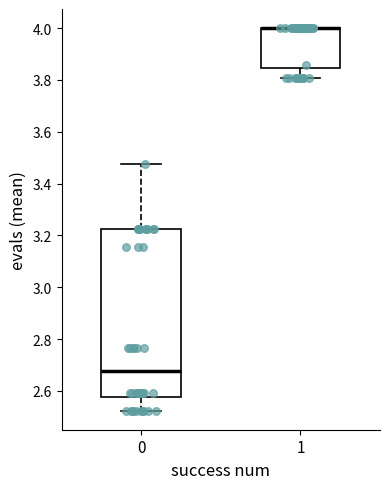

Reading left to right, transcribe this box plot: for each box, give where its median line is, the range the box spans, and where its two whiskers end, as read against the y-axis. The values are not printed on the chart, so give them approximately, as read against the axis.

0: median 2.68, box 2.58 to 3.22, whiskers 2.52 to 3.48
1: median 4.00 (drawn on the box's upper edge), box 3.84 to 4.00, whiskers 3.80 to 4.00